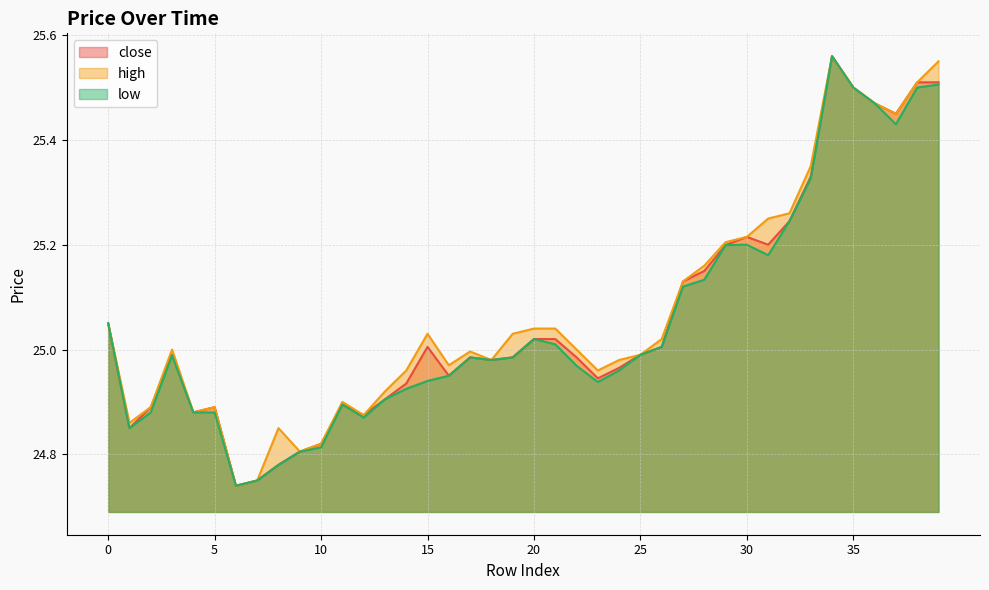

What are all the series names shown in the legend?

close, high, low